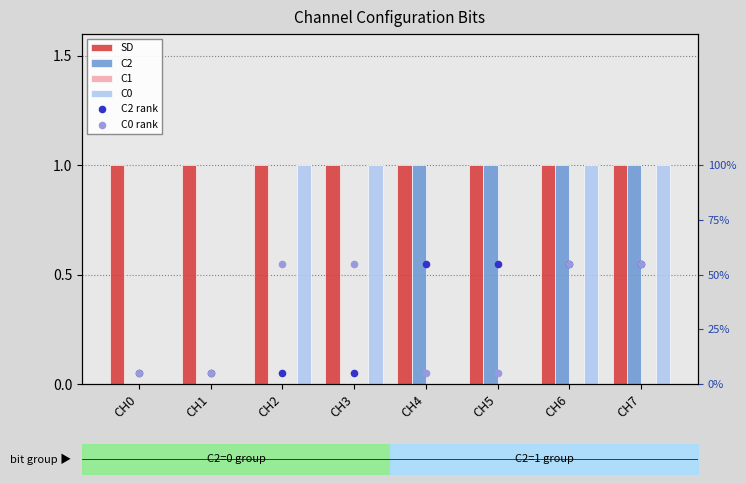

At how many categories does at least one series exceed 3?

8